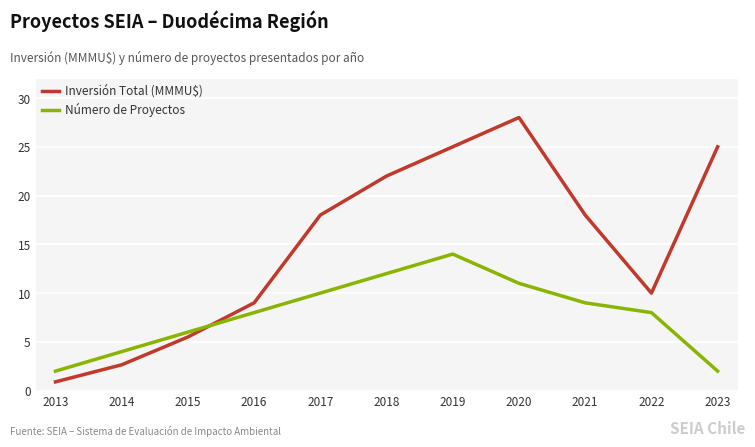

Where do Número de Proyectos and Inversión Total (MMMU$) first cross each other?

2015 and 2016